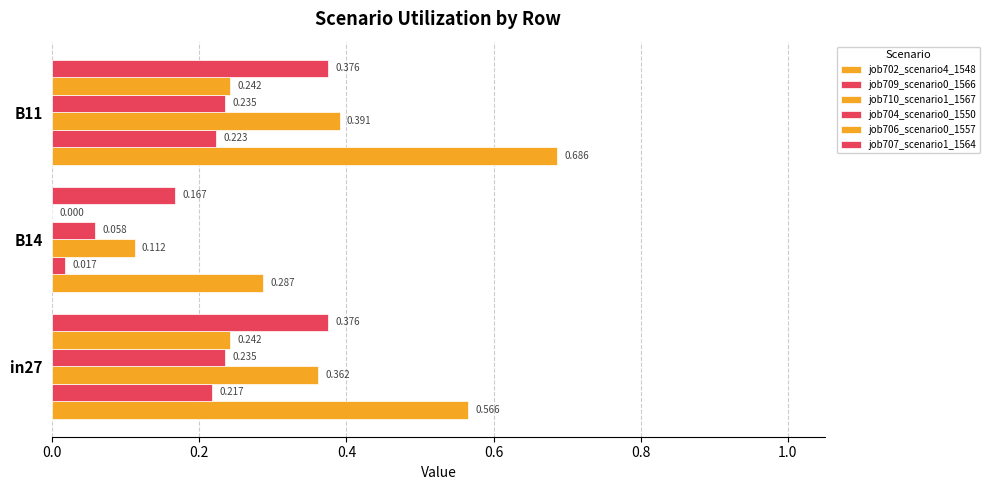

How many series are shown in this chart?

6